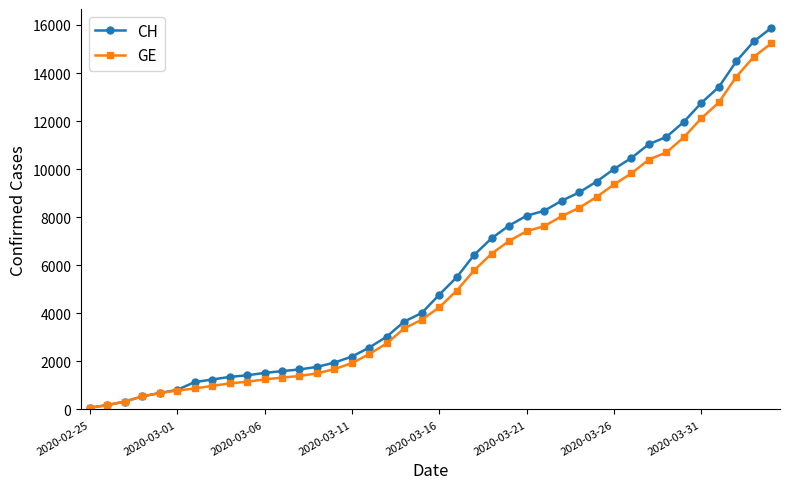

Is this an area chart (filled region under the line)?

No